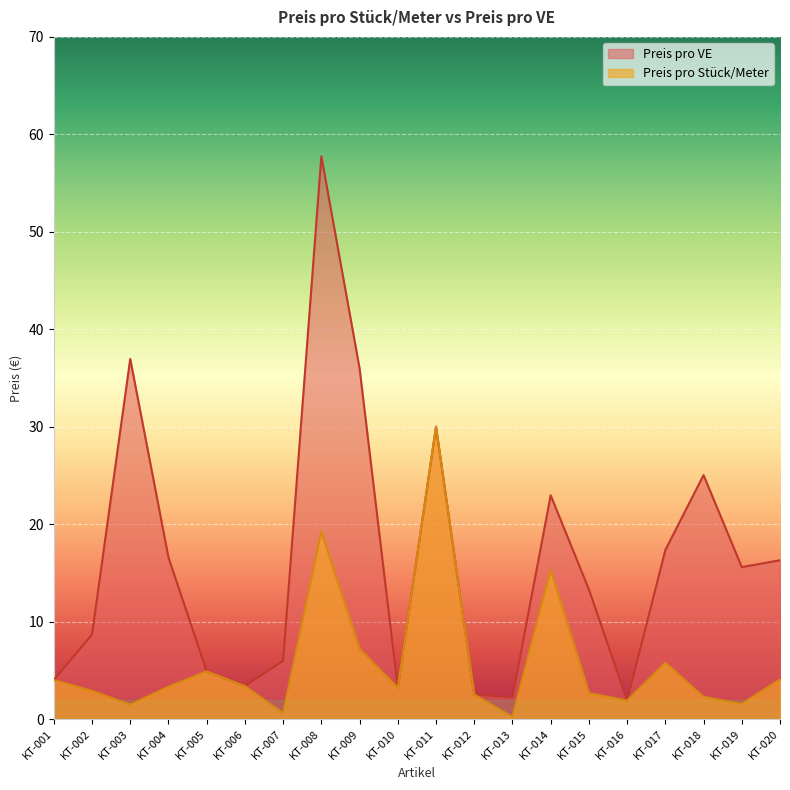

True or false: Preis pro Stück/Meter and Preis pro VE cross at least once.

False